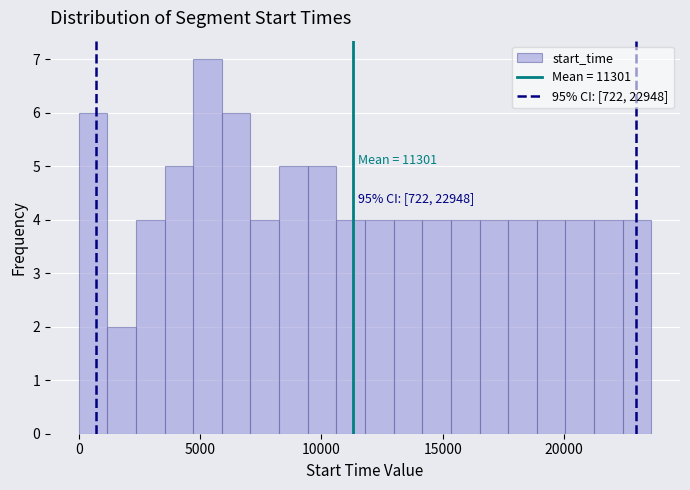

Around what value on the x-axis is the tallest bar? Give the approximate position of its centre, as read against the axis.

5500